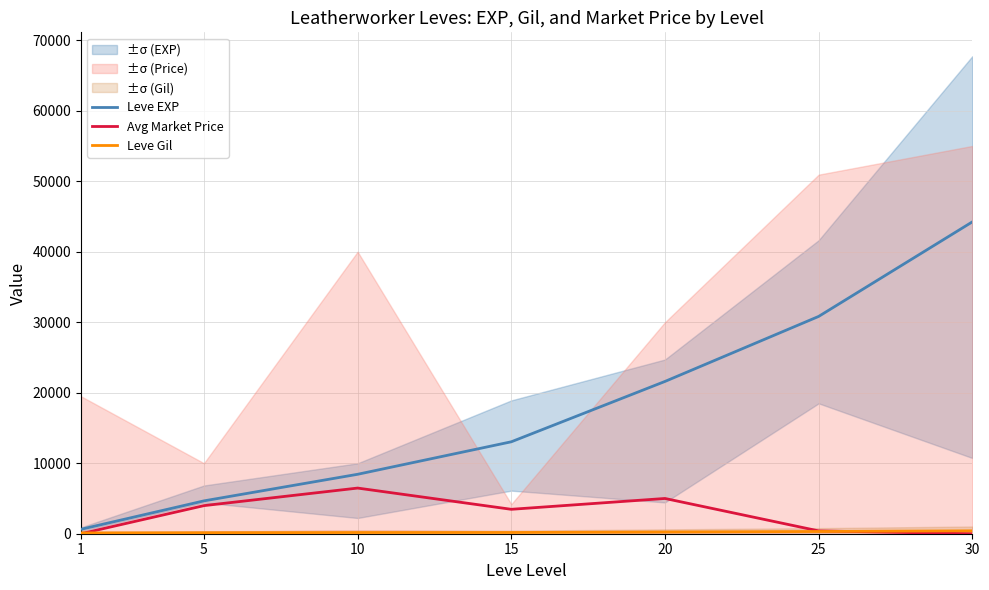

List the series in order of their peak value, highest first.

Leve EXP, Avg Market Price, Leve Gil